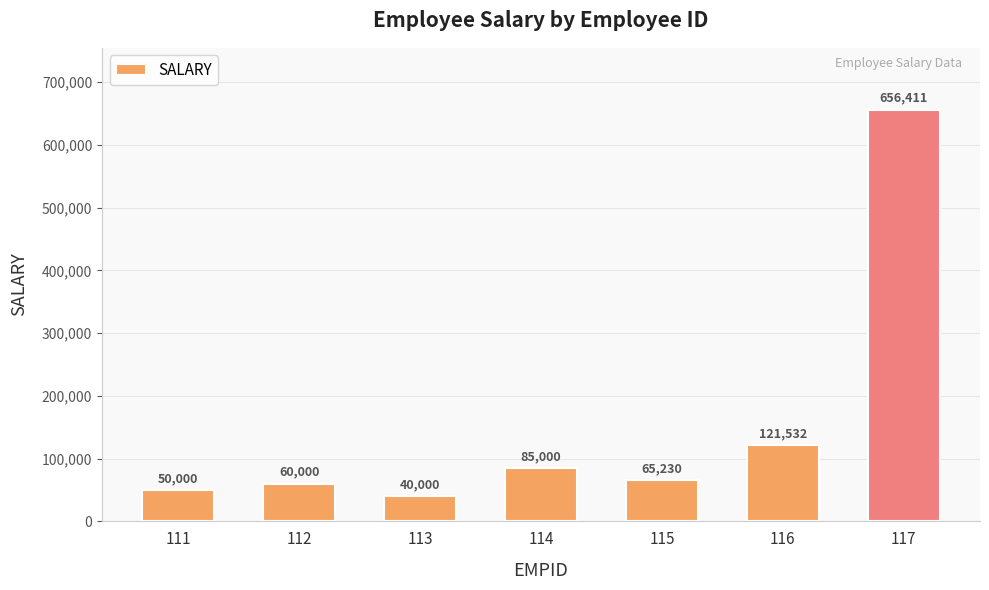

What is the difference between the values at 112 and 111?

10000